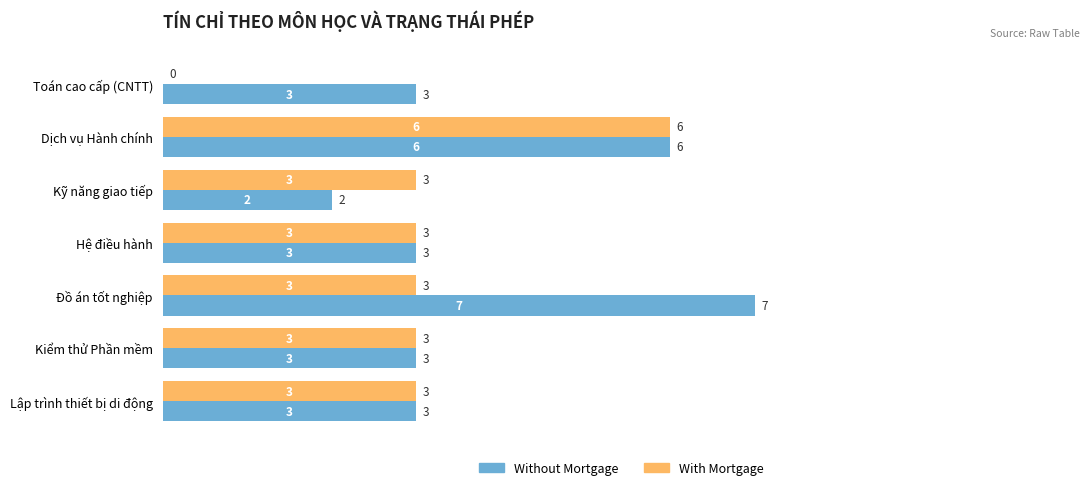

What is the sum of all Without Mortgage values?

27